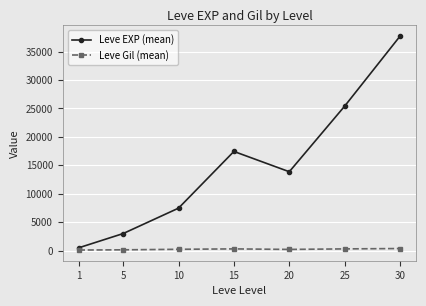

What is the value of the Leve Gil (mean) point at the 6th from the left?

312.7